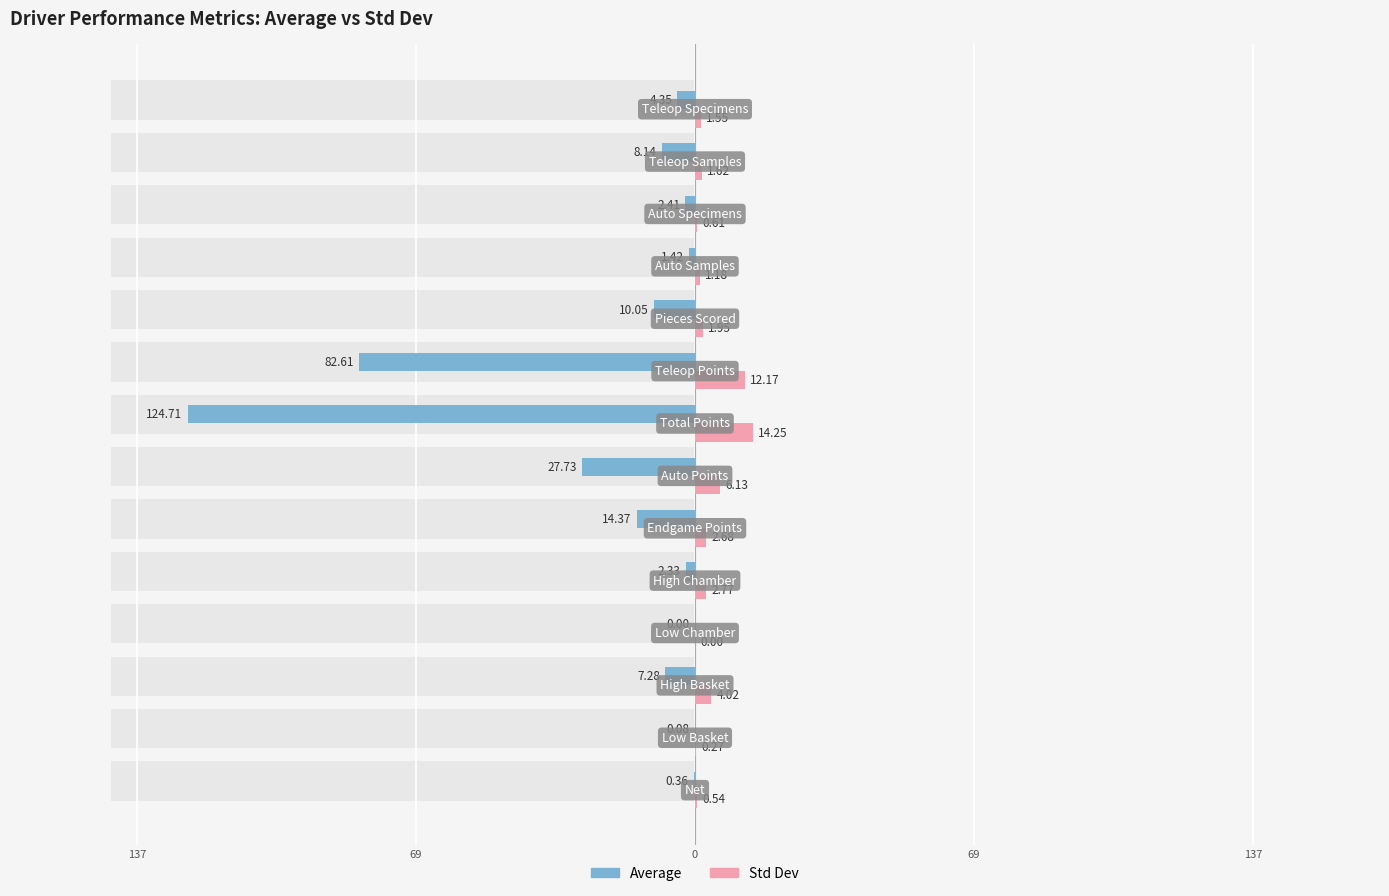

The value of Std Dev at 5 is 3.7. True or false?

False